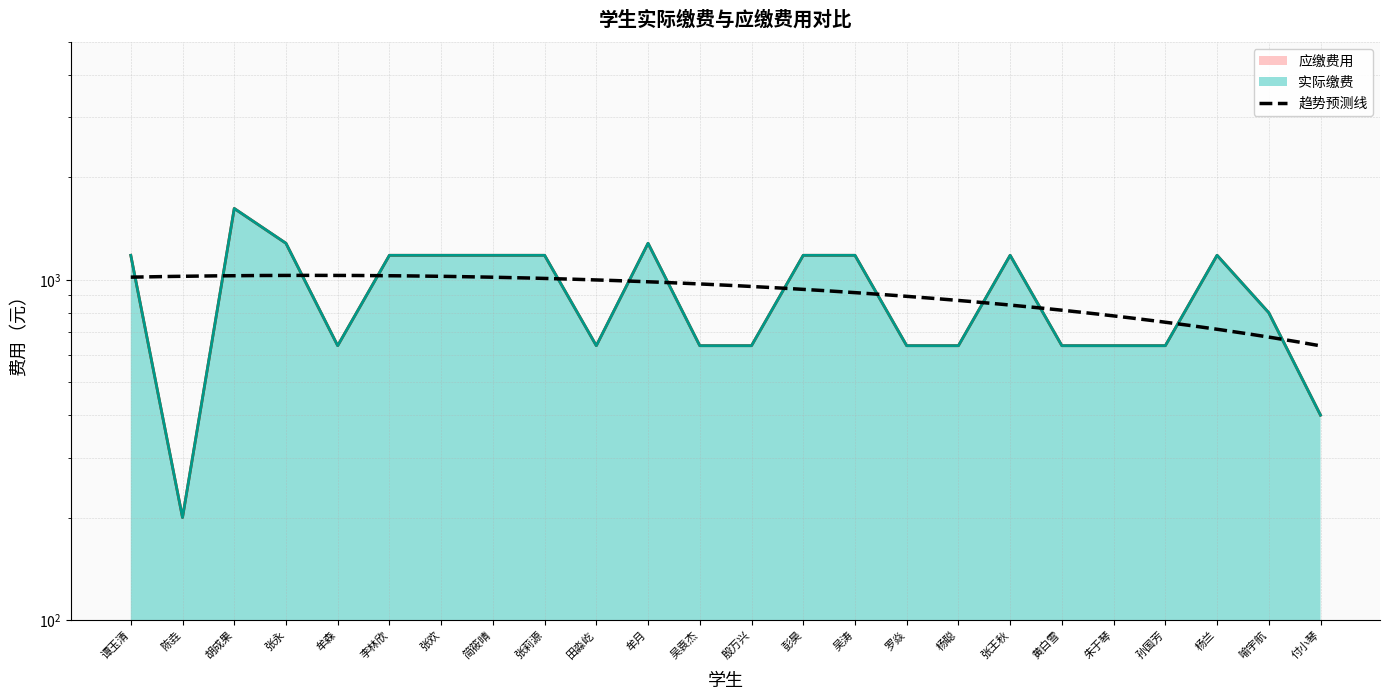

What is the average value of the 实际缴费 series?

915